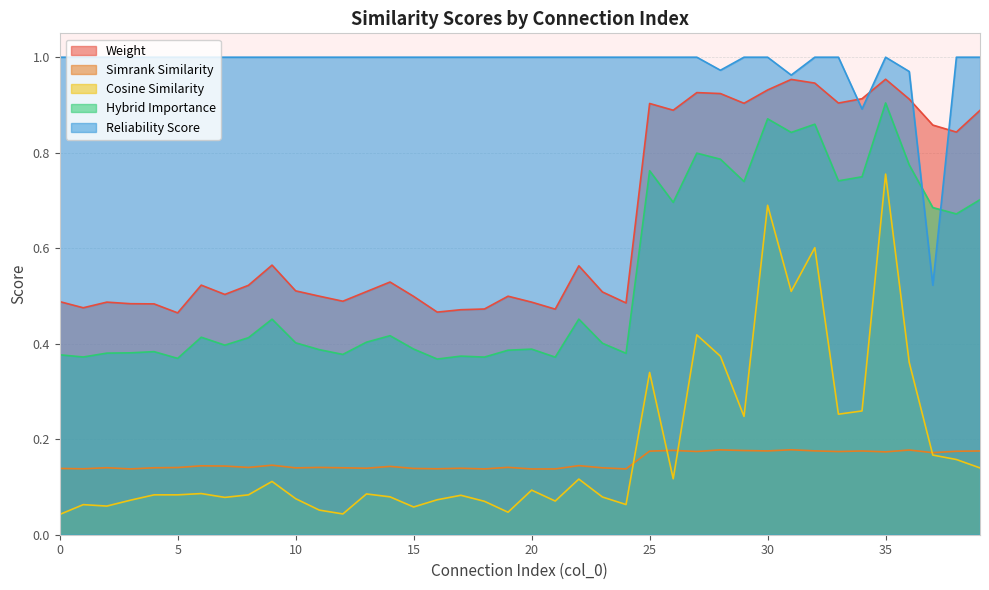

True or false: reliability_score and simrank_similarity cross at least once.

False